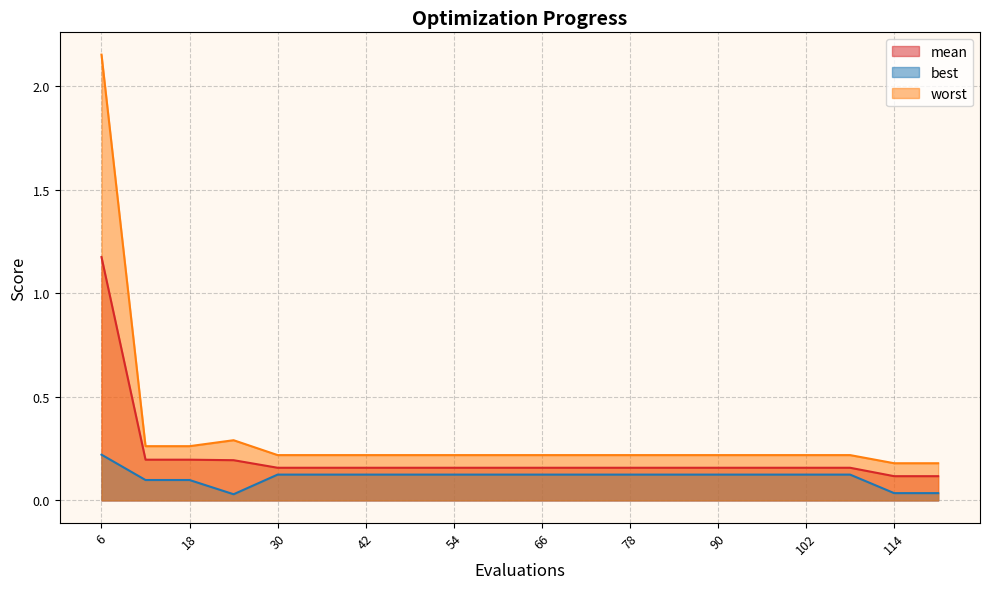

Does the chart display data point markers on the line(s)?

No